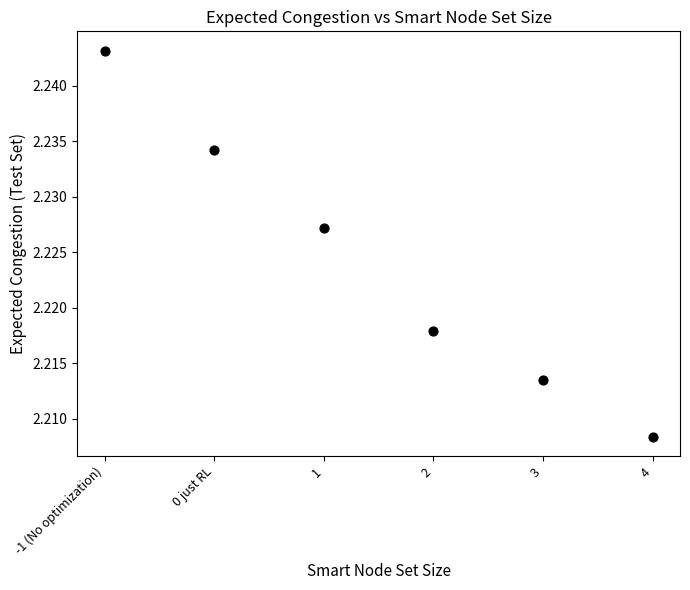

What is the average X value?

1.5